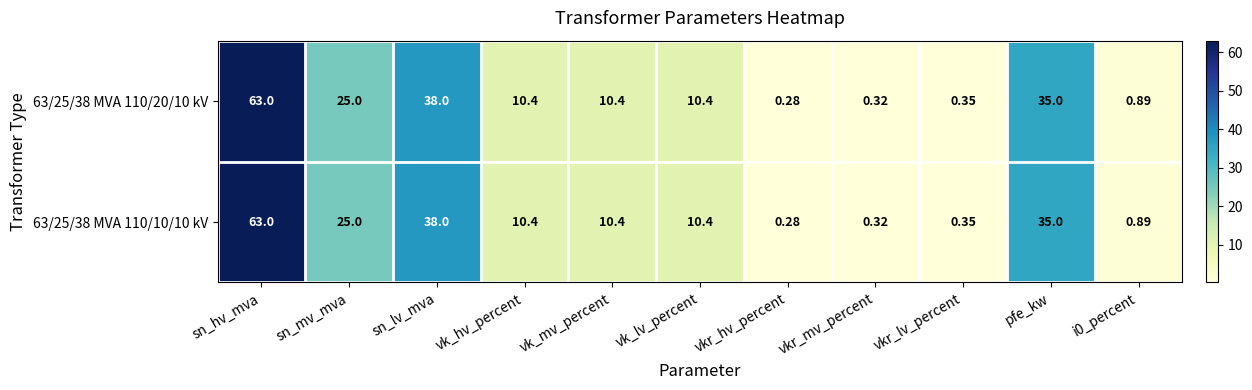

At which label does 63/25/38 MVA 110/10/10 kV first exceed 10?

sn_hv_mva